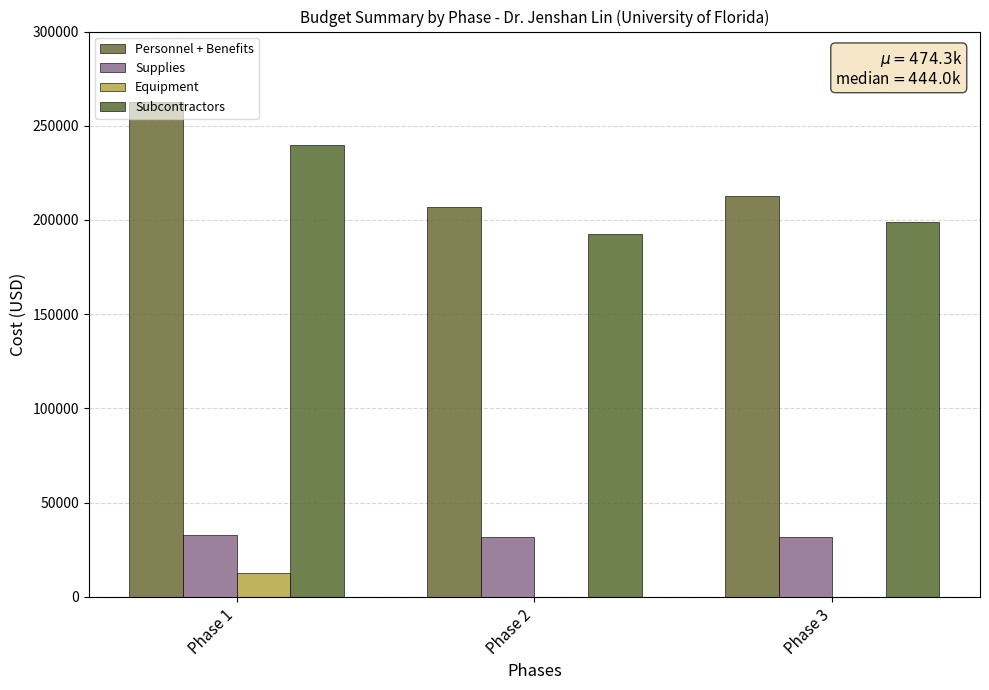

Which series has the widest spread of values?

Personnel + Benefits